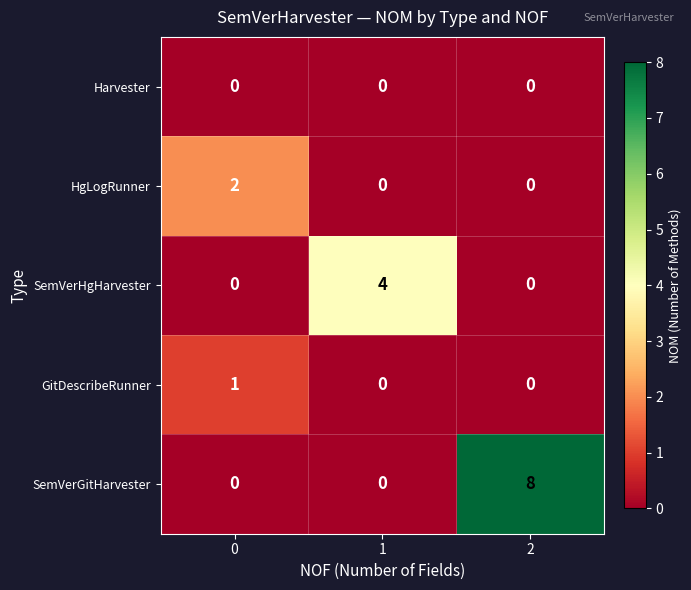

Which category has the highest value across all series?

2